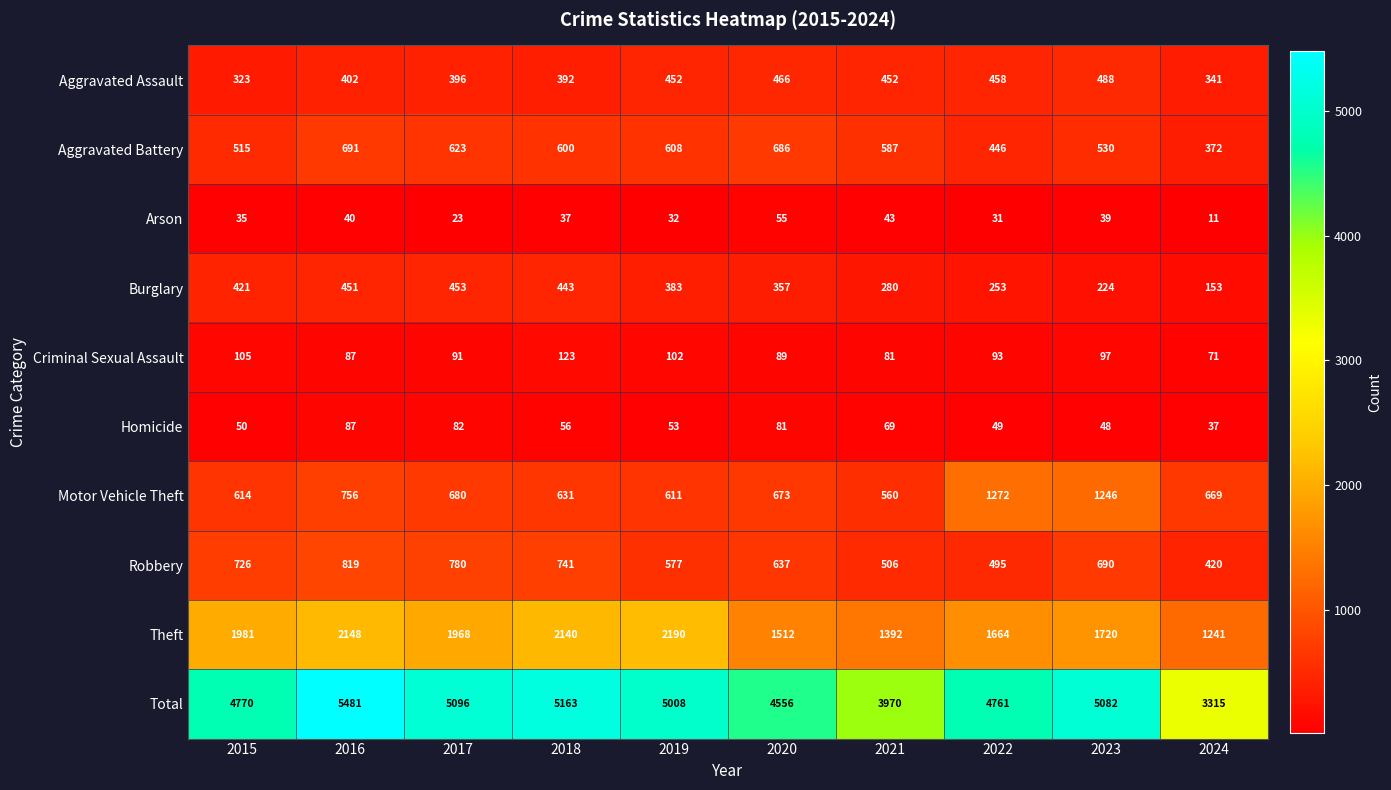

Between 2019 and 2024, which series saw the biggest shift?

Total